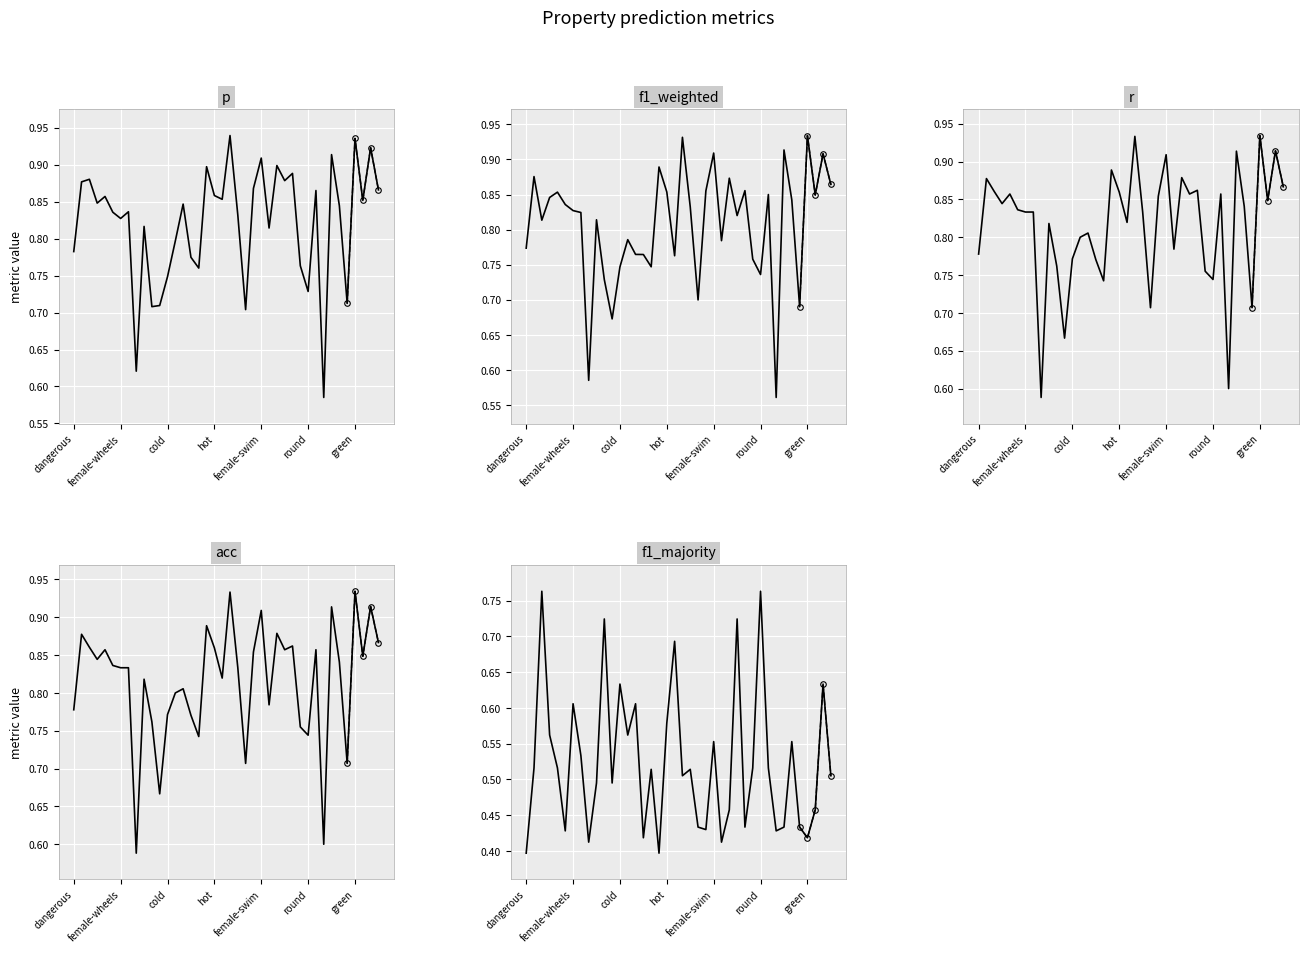

At which category is the sum across all series the highest?

female-cold